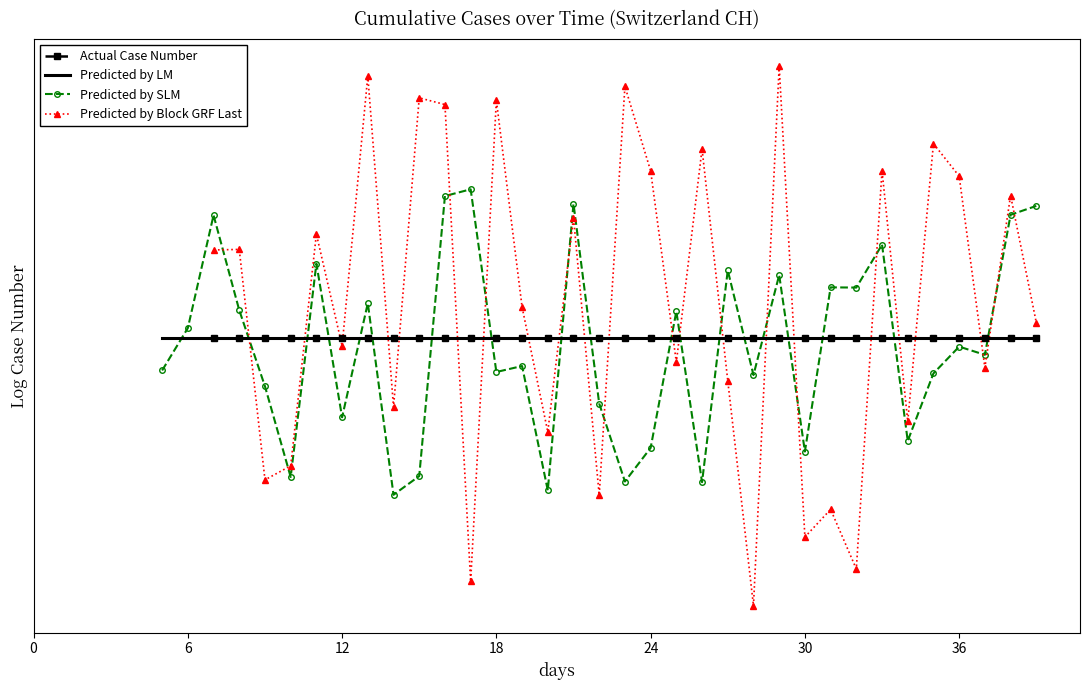

The Predicted by SLM series shows 10.4 at 31. True or false?

False